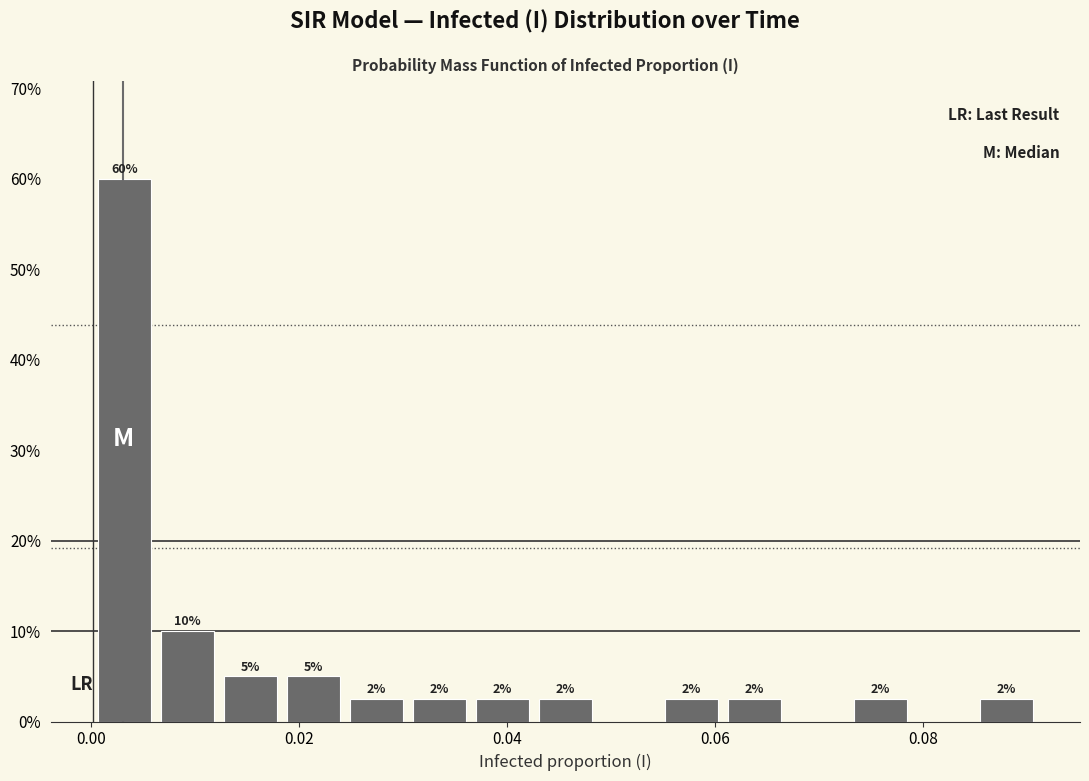

Read against the x-axis, roughly where is the centre of the tallest bar?

0.004